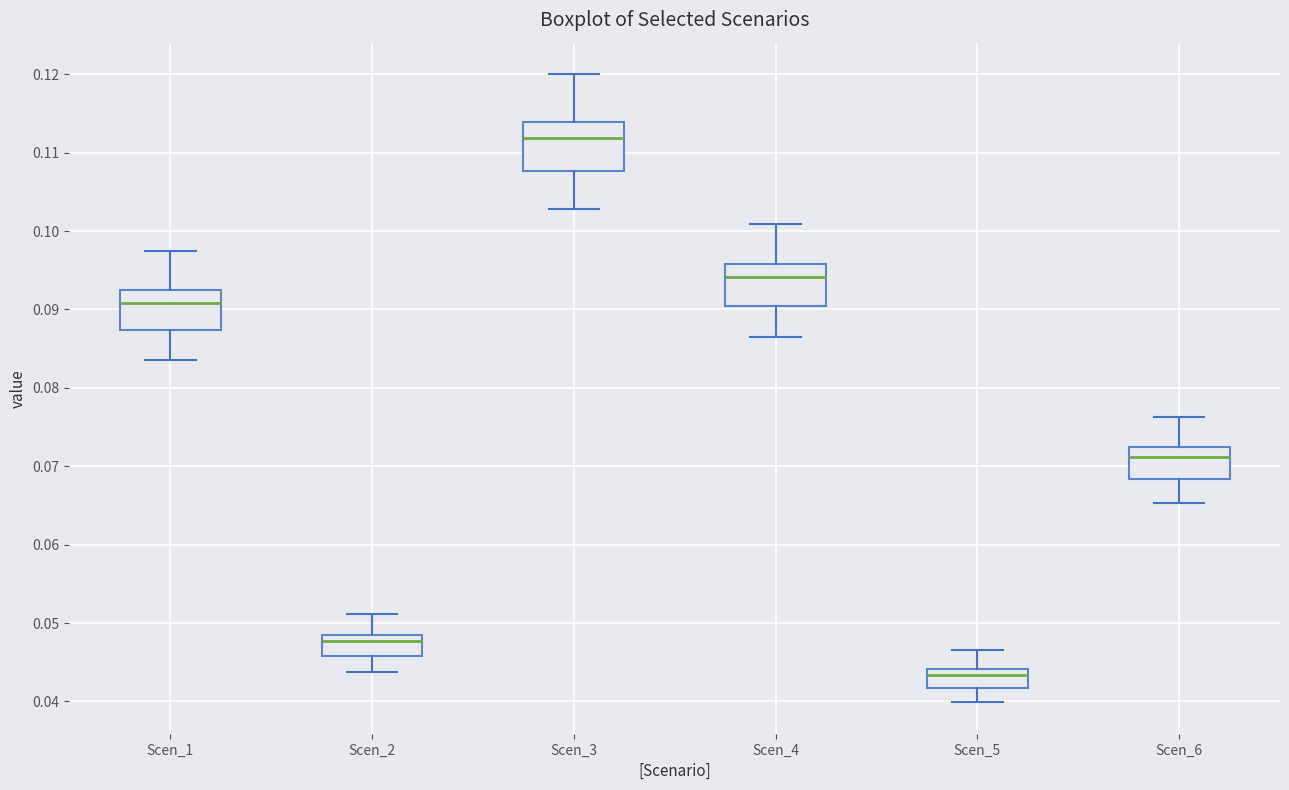

Reading left to right, read every box against the y-axis: the position of its median line, the range the box covers, and the ends of its whiskers. The values are not printed on the chart, so give them approximately, as read against the axis.

Scen_1: median 0.091, box 0.087 to 0.092, whiskers 0.083 to 0.097
Scen_2: median 0.048 (just below the box's upper edge), box 0.046 to 0.048, whiskers 0.044 to 0.051
Scen_3: median 0.112, box 0.108 to 0.114, whiskers 0.103 to 0.120
Scen_4: median 0.094, box 0.090 to 0.096, whiskers 0.086 to 0.101
Scen_5: median 0.043, box 0.042 to 0.044, whiskers 0.040 to 0.047
Scen_6: median 0.071, box 0.068 to 0.072, whiskers 0.065 to 0.076